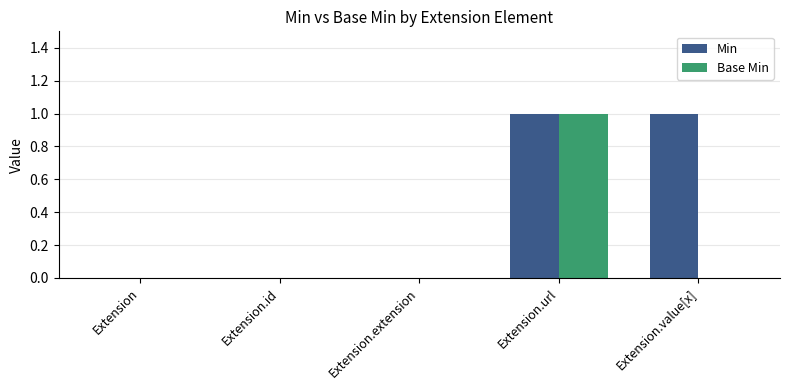

Count the number of categories in the chart.

5